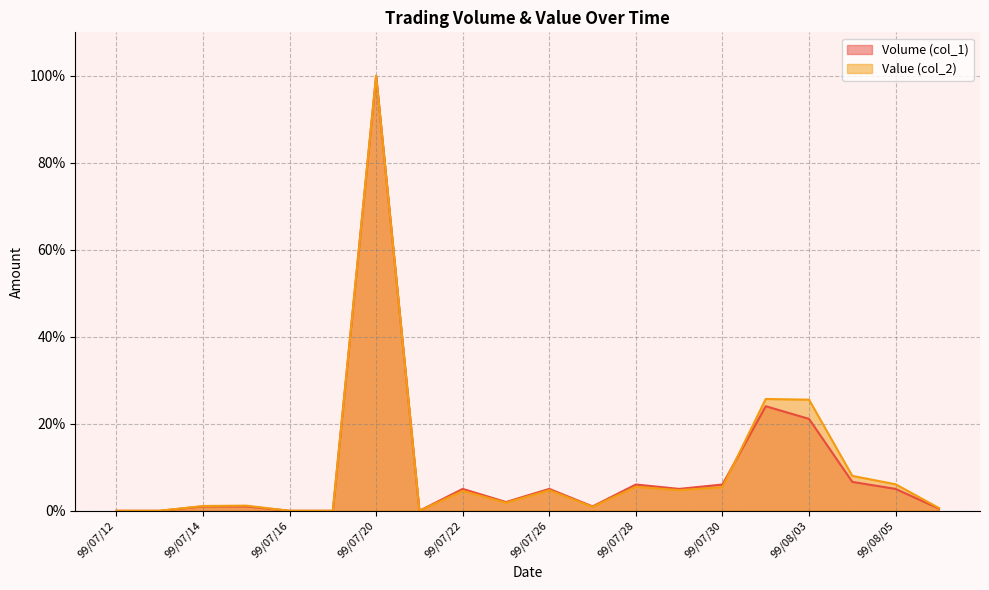

What are all the series names shown in the legend?

Volume (col_1), Value (col_2)